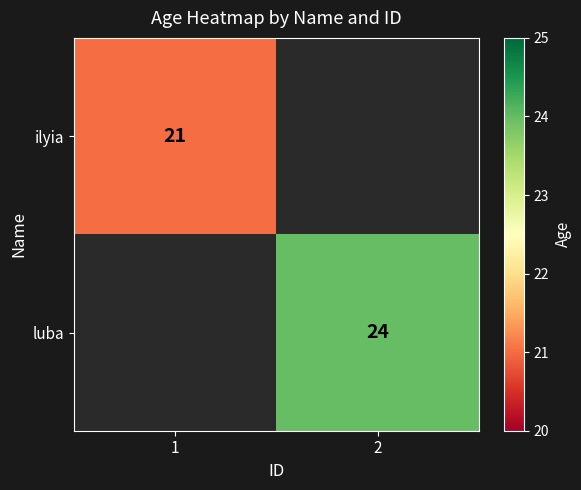

How many series are shown in this chart?

2